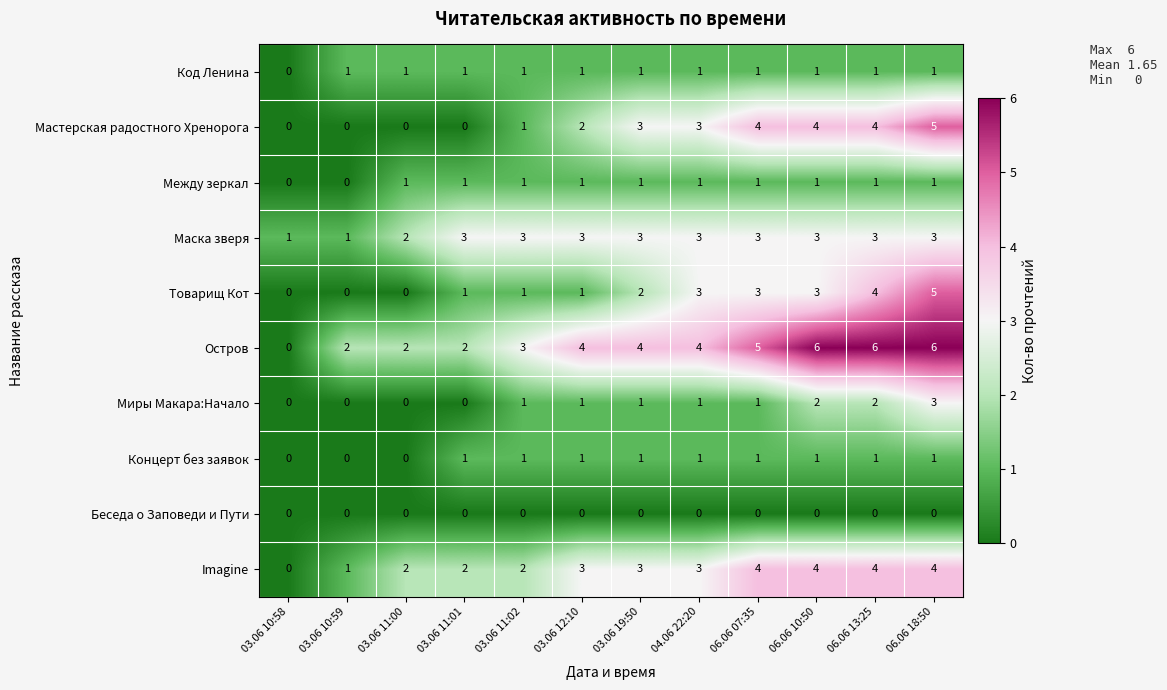

How many Товарищ Кот values are between 1 and 3?

7